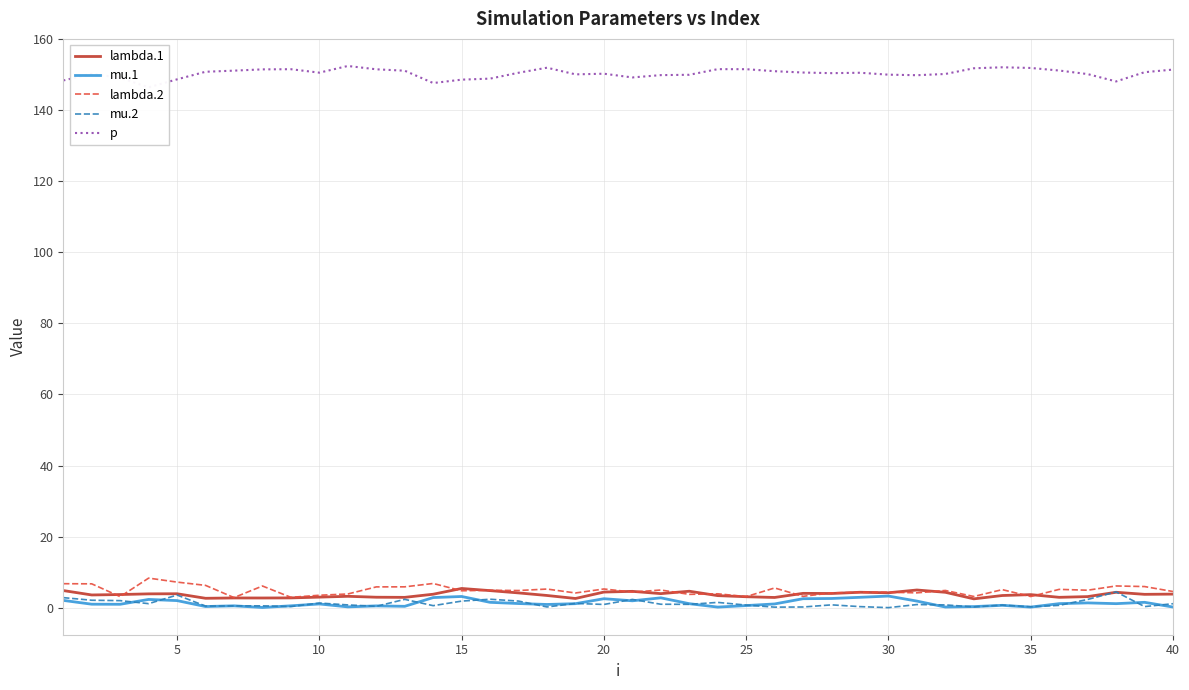

What is the difference between the second highest and minimum values in the mu.1 series?

3.1